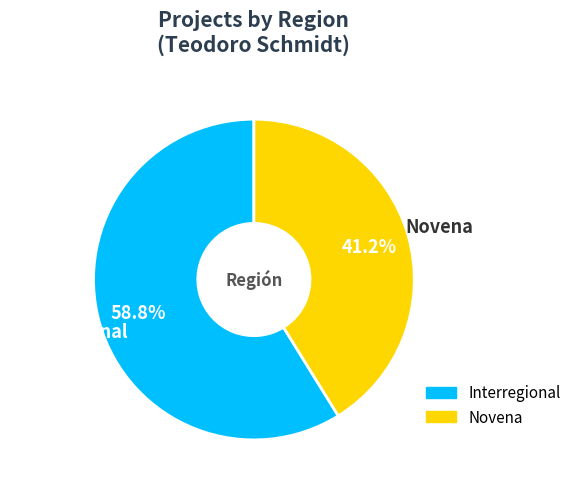

Is it true that Interregional is 59% of the pie?

True